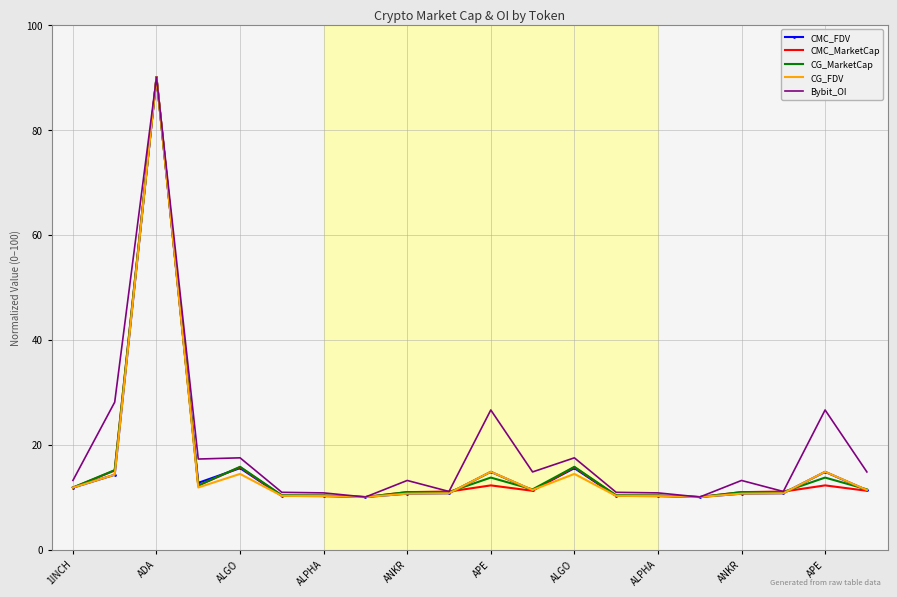

What is the maximum value shown in the chart?

90.0